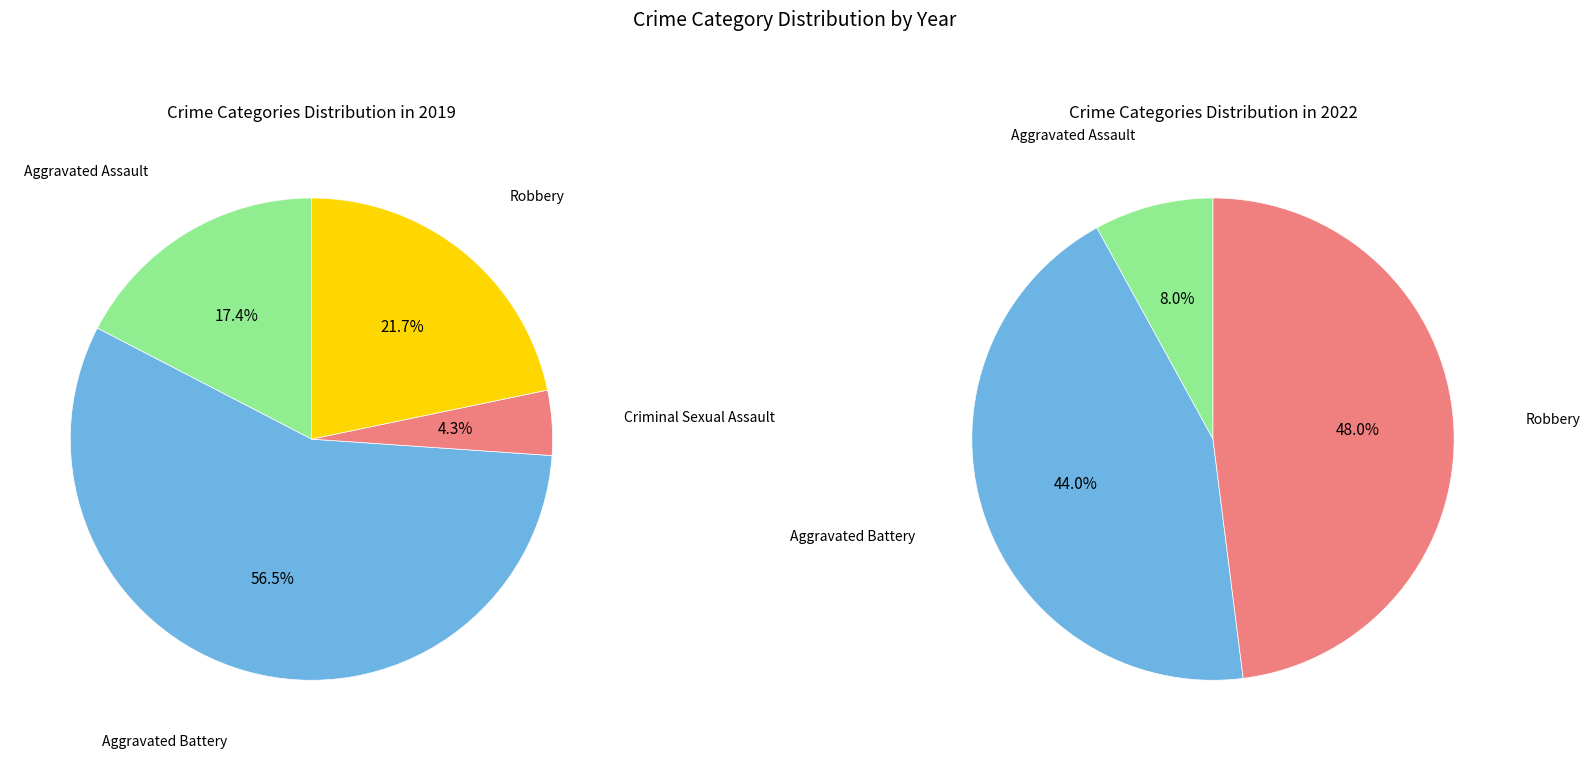

To the nearest percent, what portion does Aggravated Battery represent?

57%